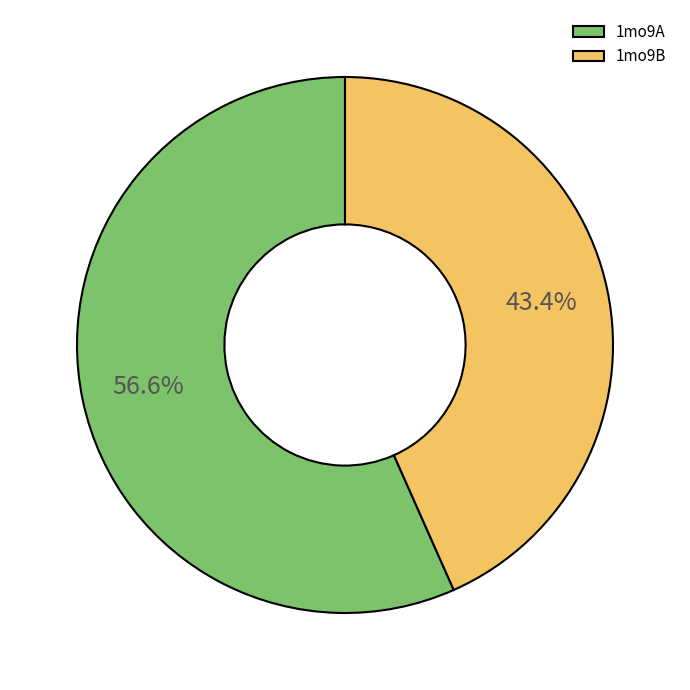

What is the largest slice in the pie chart?

1mo9A